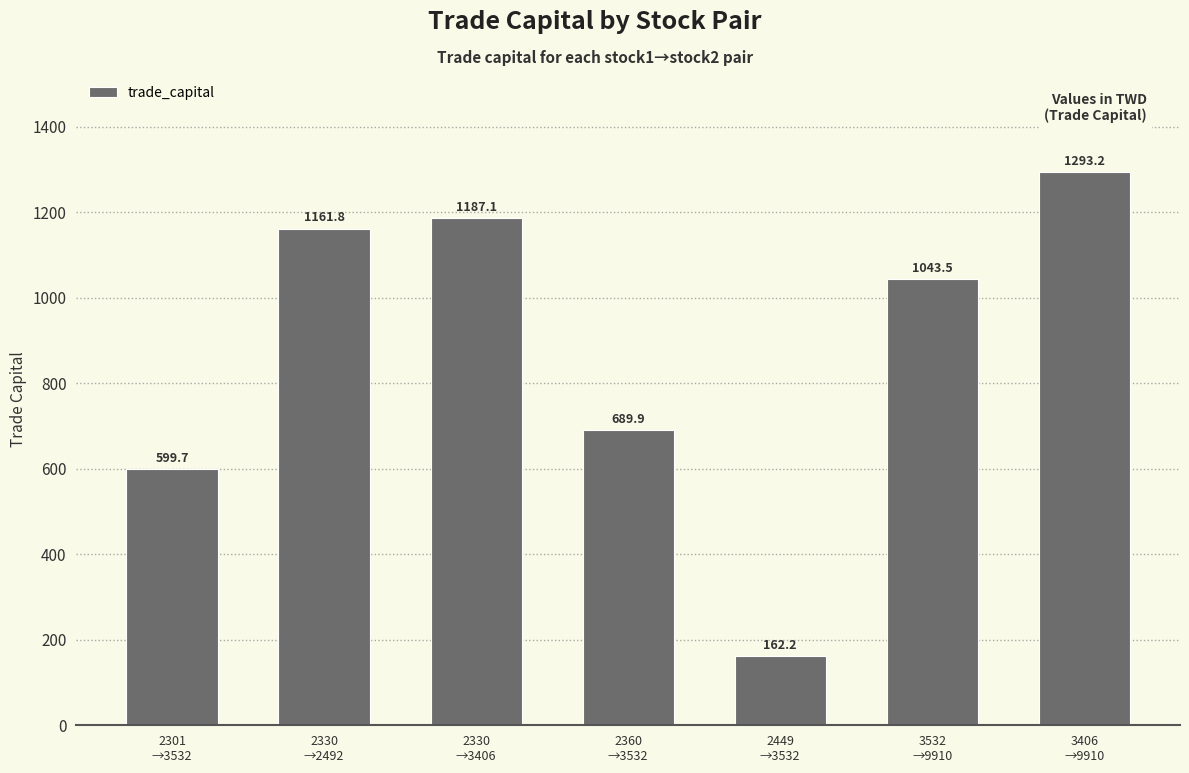

Reading right to left, transcribe all the data shown in this chart.

1293.2	1043.5	162.2	689.9	1187.1	1161.8	599.7